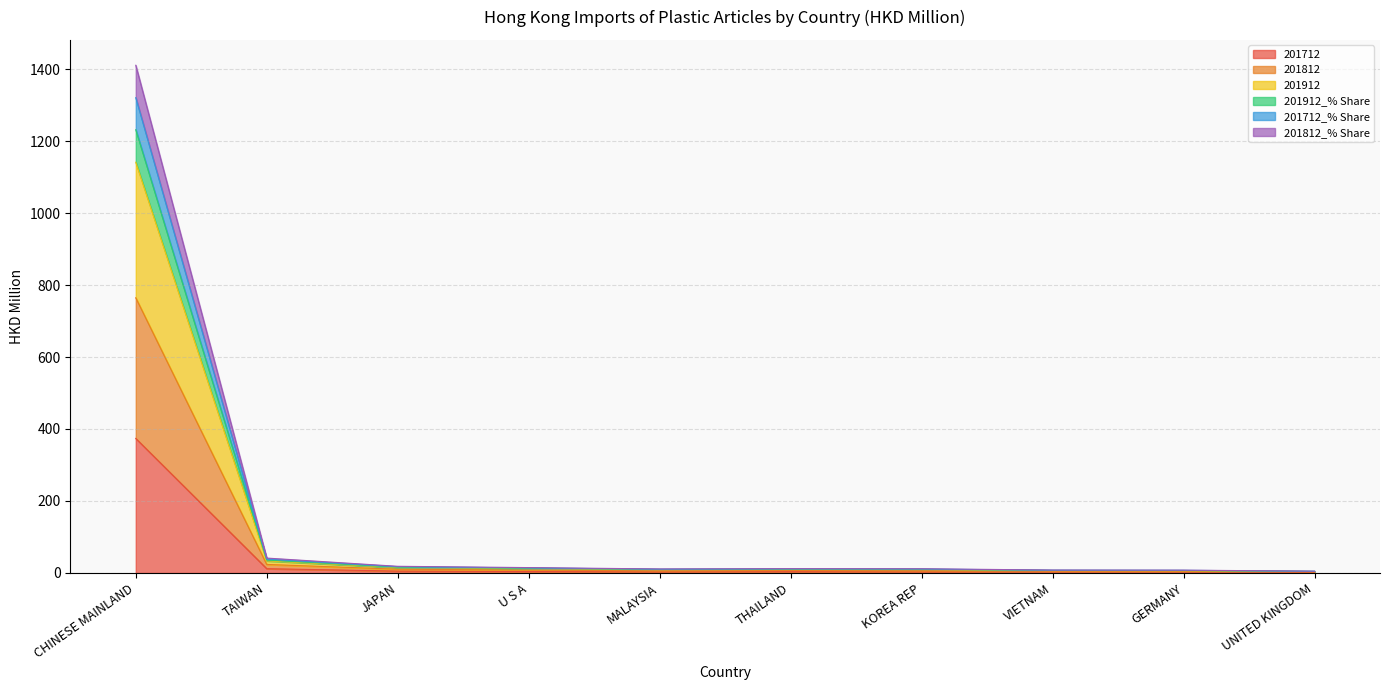

How many lines are shown in the chart?

6